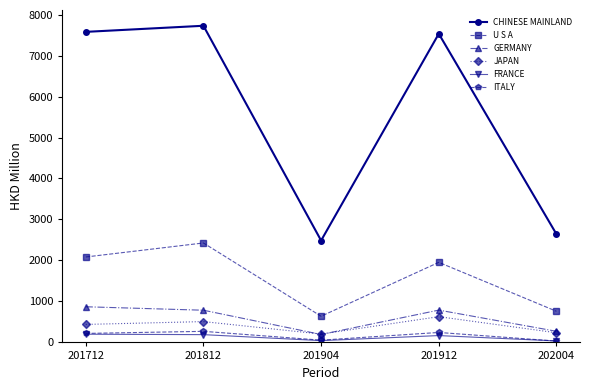

At which label does CHINESE MAINLAND reach its minimum?

201904